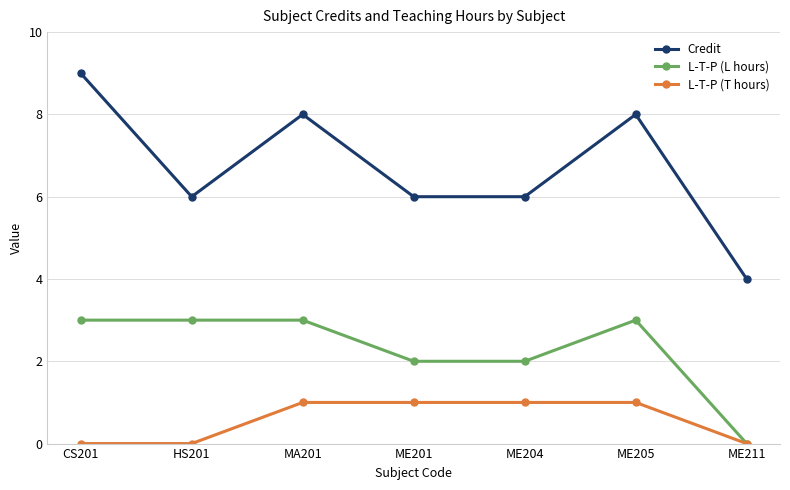

True or false: L-T-P (T hours) has a value of 1 at ME201.

True